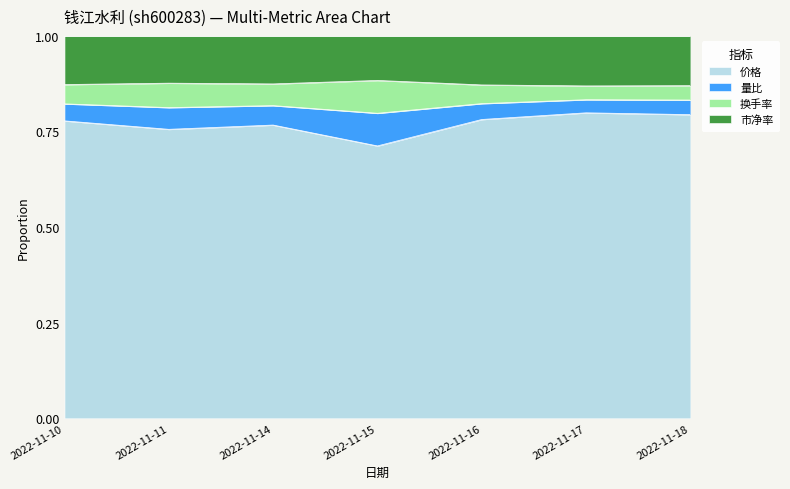

The value of 价格 at 2022-11-14 is 0.5. True or false?

False